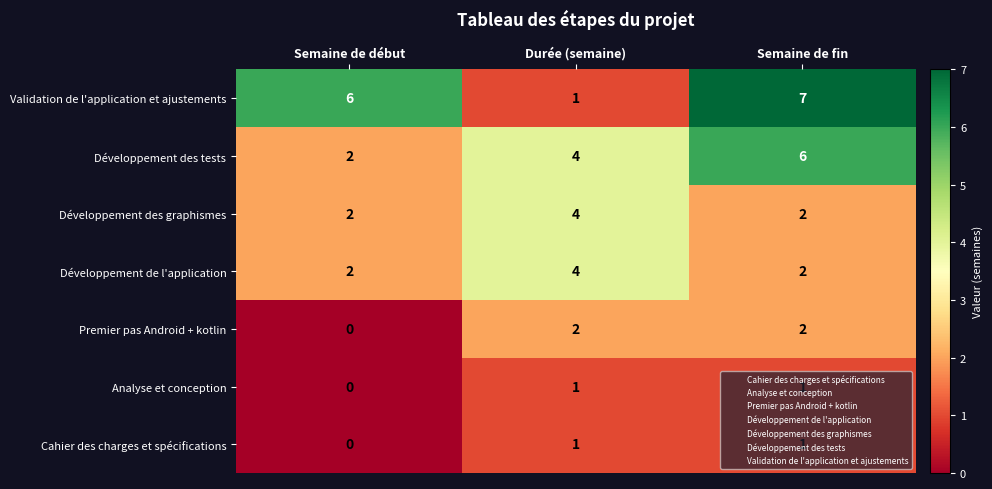

List the labels in order of Développement des tests value, largest first.

Semaine de fin, Durée (semaine), Semaine de début